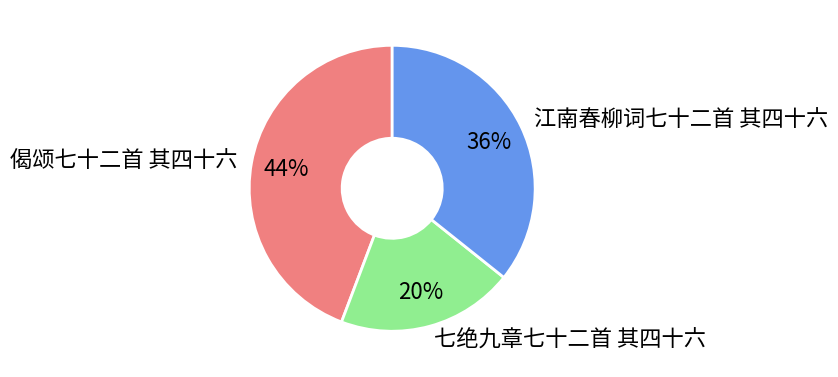

Do 偈颂七十二首 其四十六 and 江南春柳词七十二首 其四十六 together represent more than half of the pie?

Yes